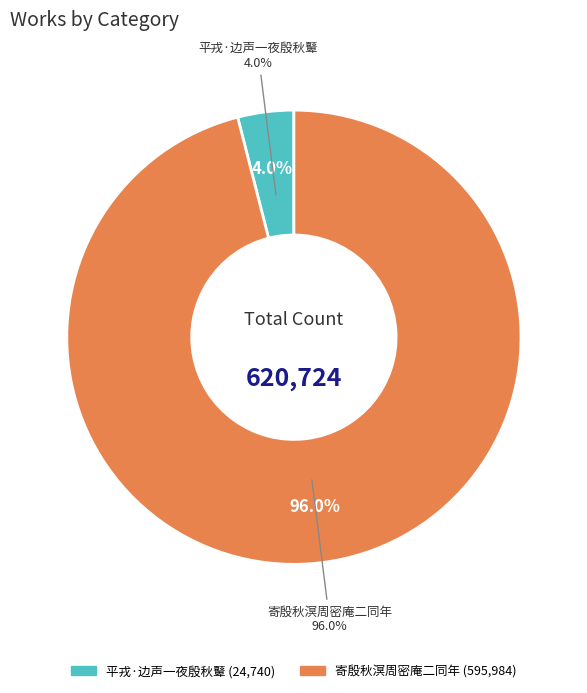

To the nearest percent, what is the combined percentage of 寄殷秋溟周密庵二同年 and 平戎·边声一夜殷秋鼙?

100%